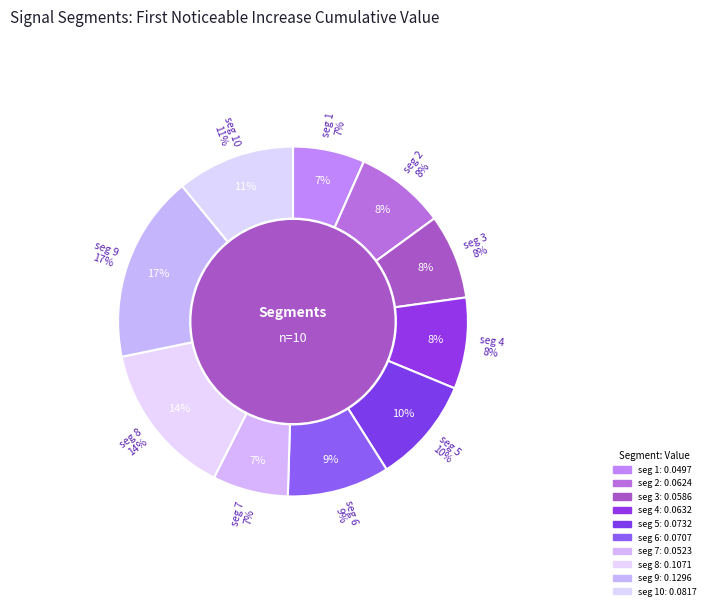

What percentage is NOT represented by signal segment 6?

90.5%